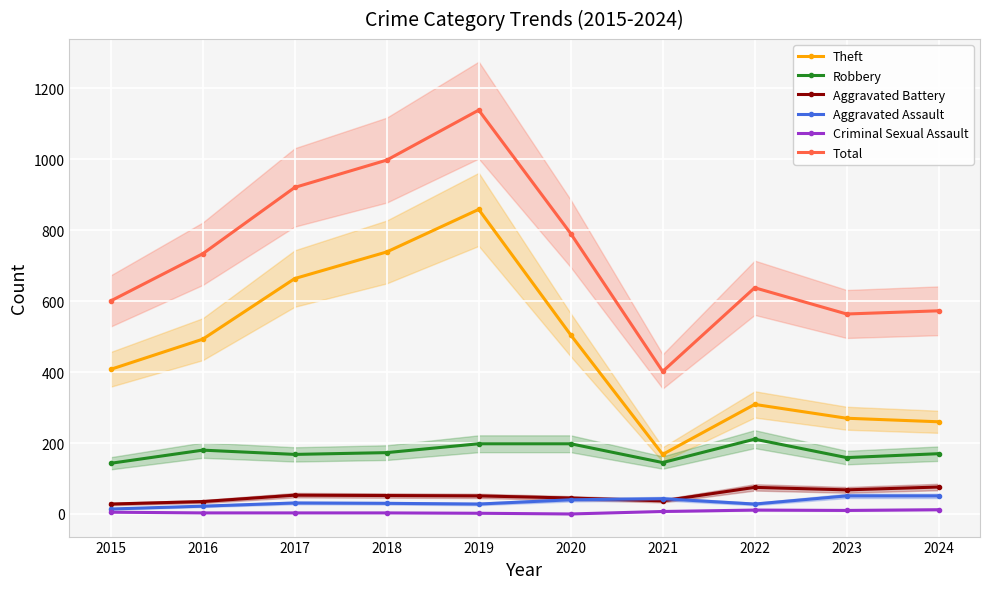

What is the sum of the Criminal Sexual Assault values at 2021 and 2023?

17